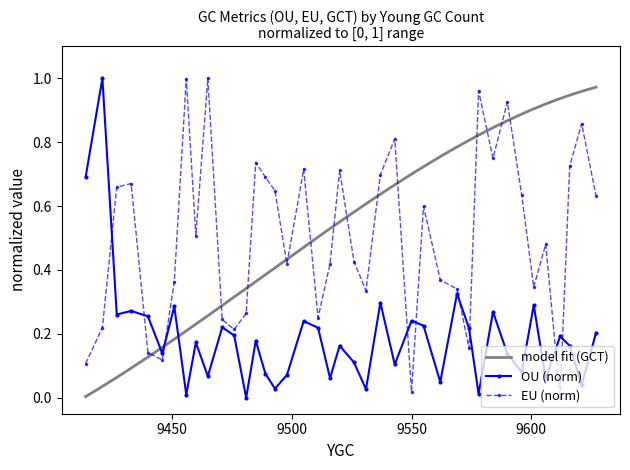

In EU (norm), how many points are lower than both neighbors (excluding endpoints)?

11